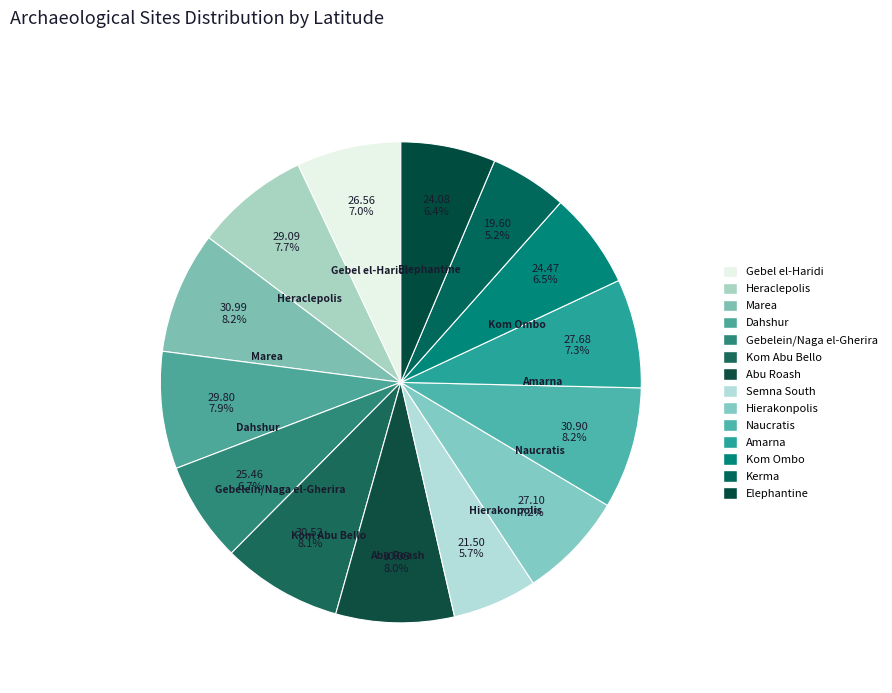

Does Amarna represent more than half of the total?

No